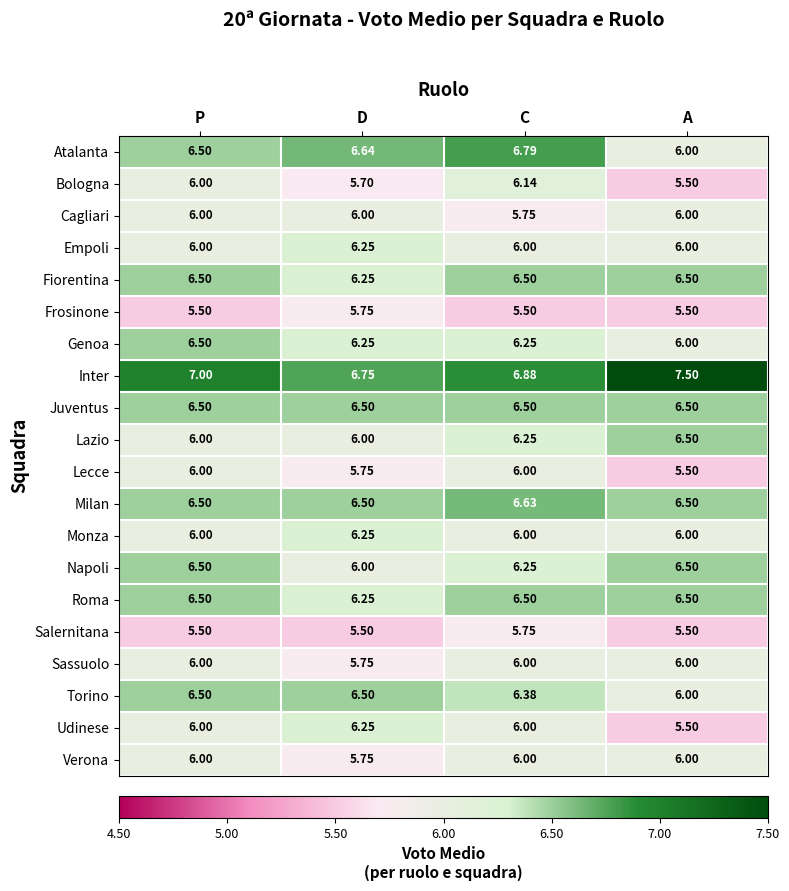

At which category is the sum across all series the highest?

C